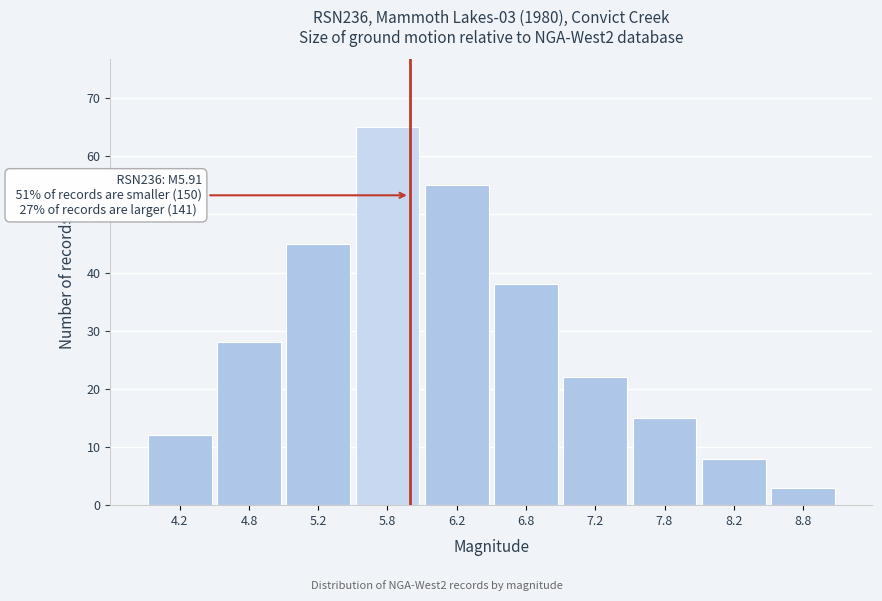

Reading left to right, extract all data points from this chart.

12	28	45	65	55	38	22	15	8	3